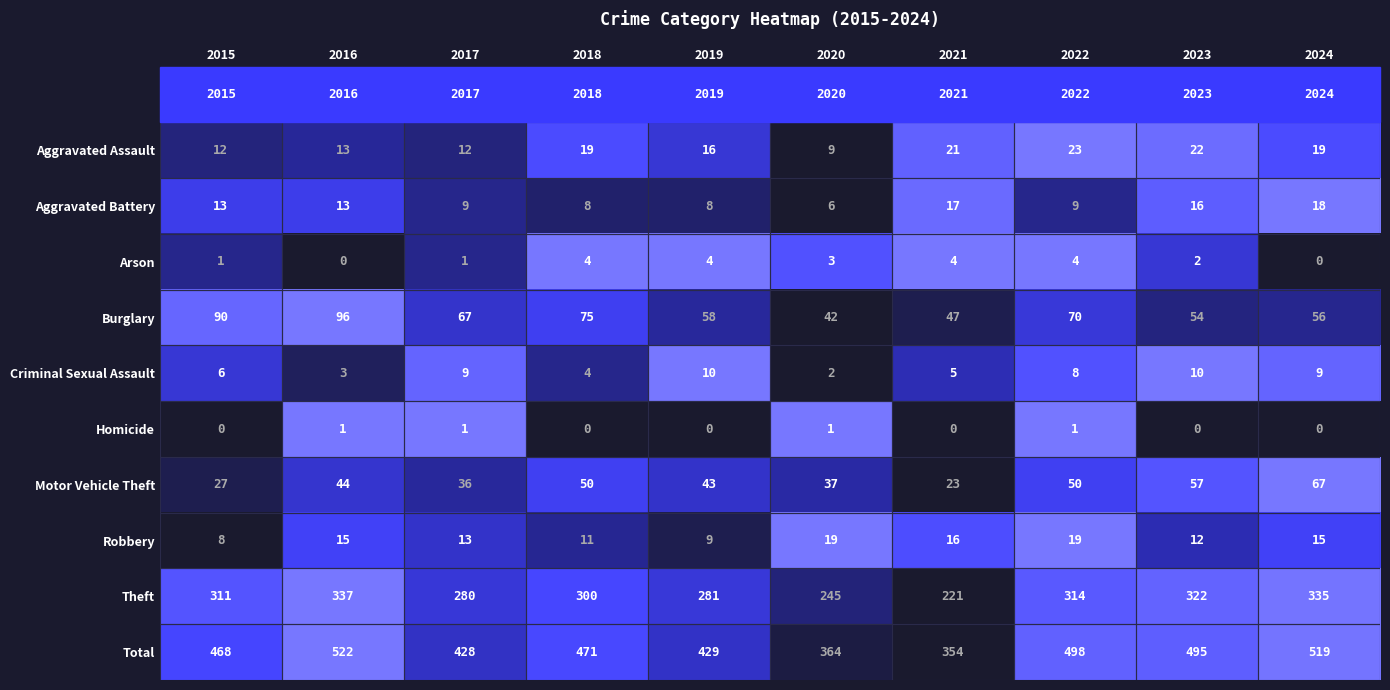

At which category does the chart reach its peak across all series?

2016